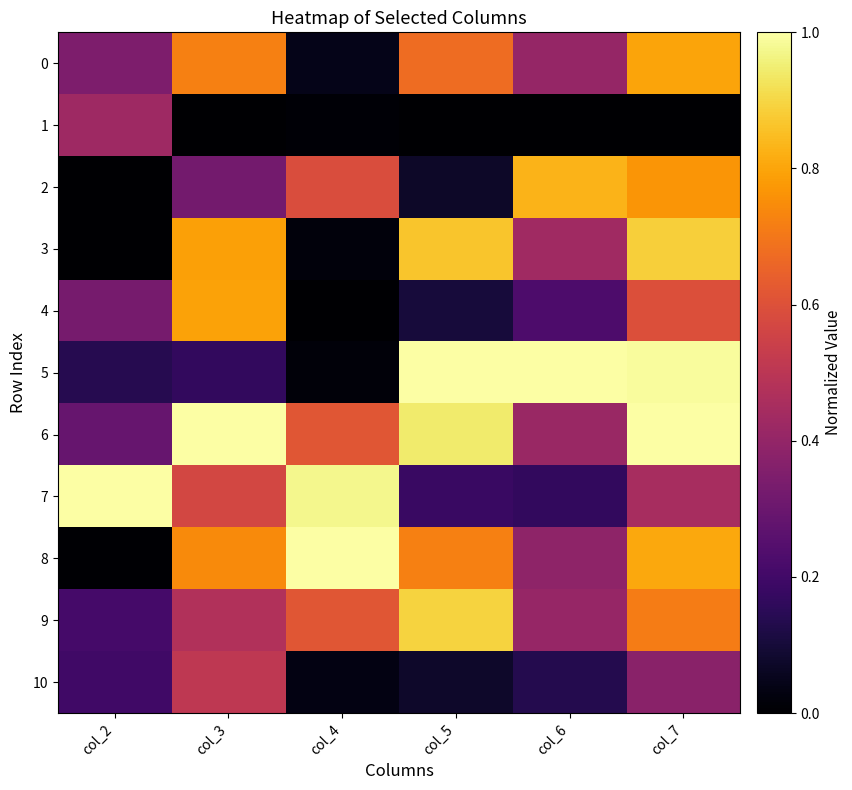

Which series changed the most between col_5 and col_6?

2